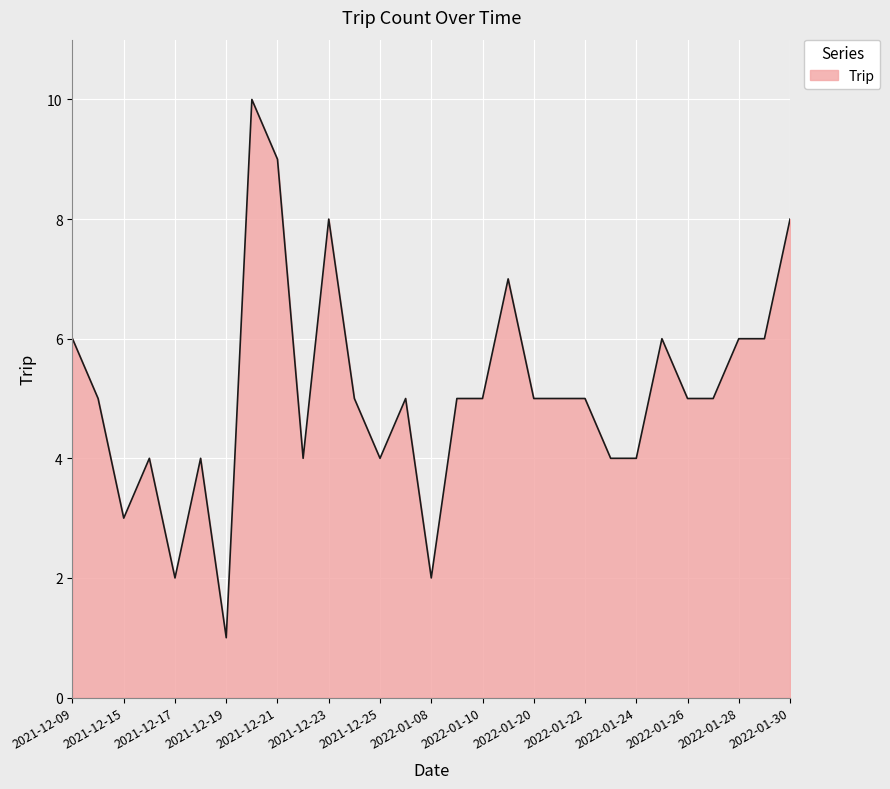

What is the greatest value displayed?

10